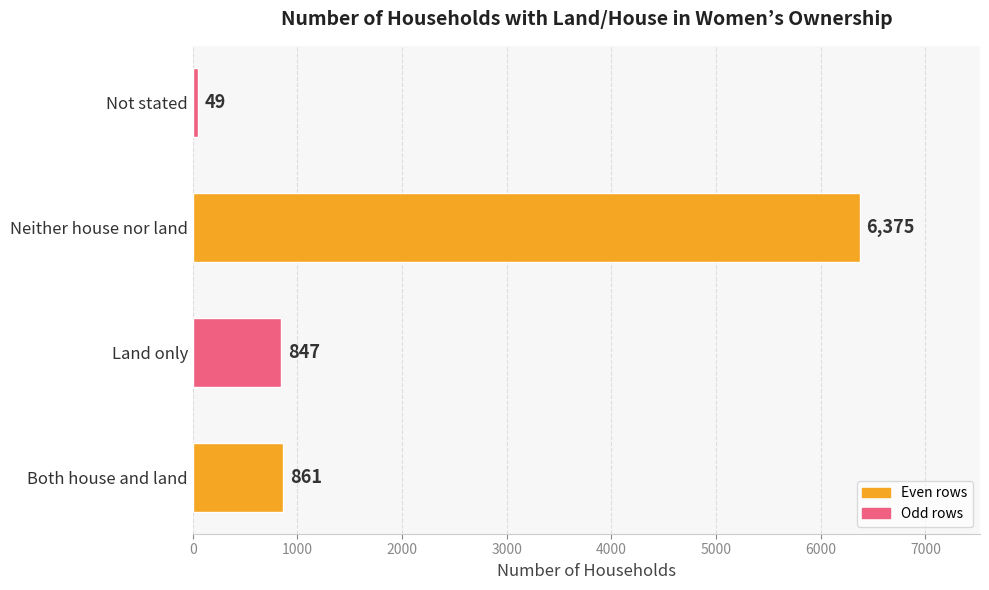

List the labels in order of value, largest first.

Neither house nor land, Both house and land, Land only, Not stated